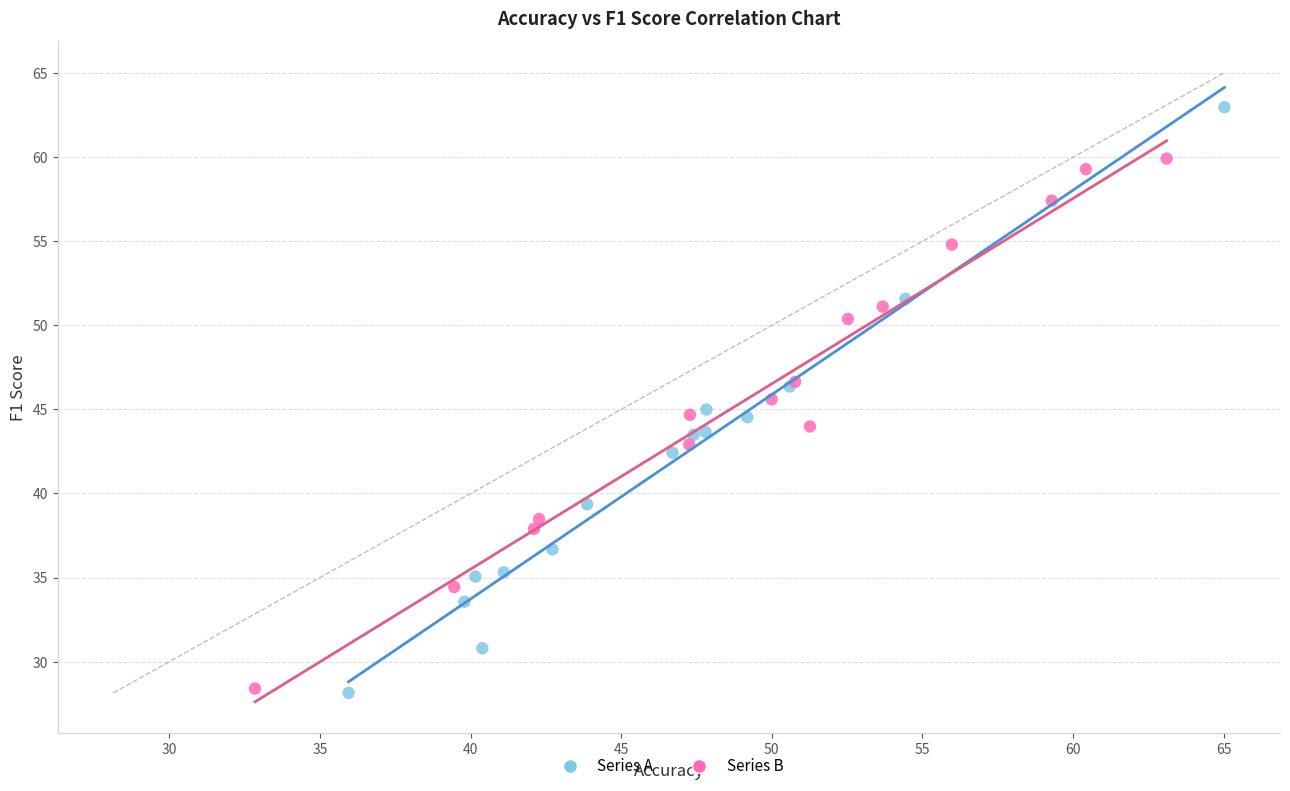

Which series has the widest spread of Y values?

Series A